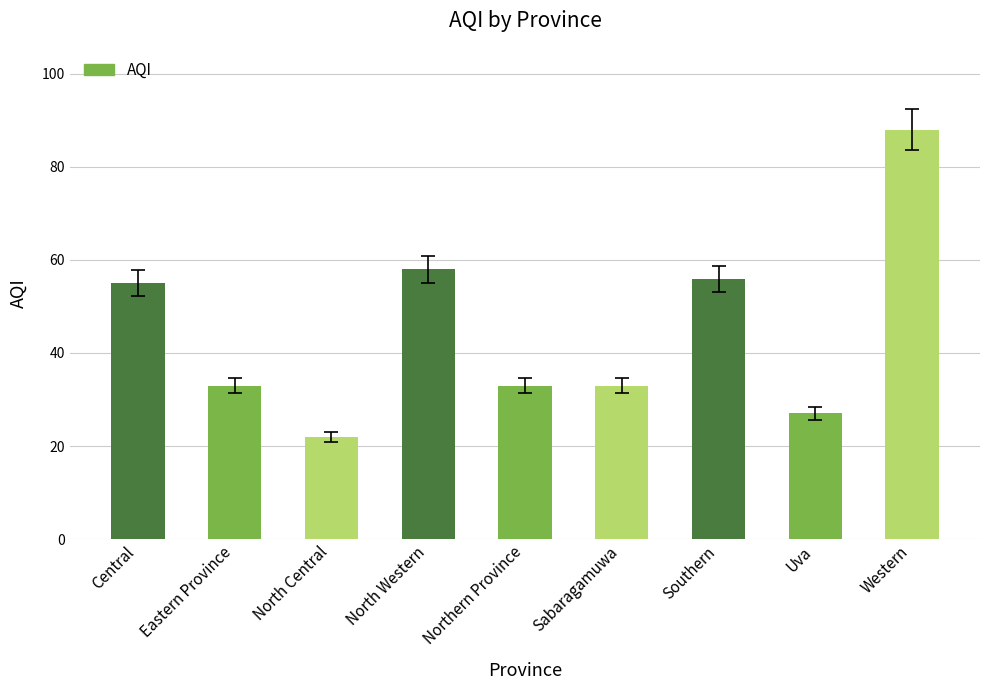

What is the average value?

45